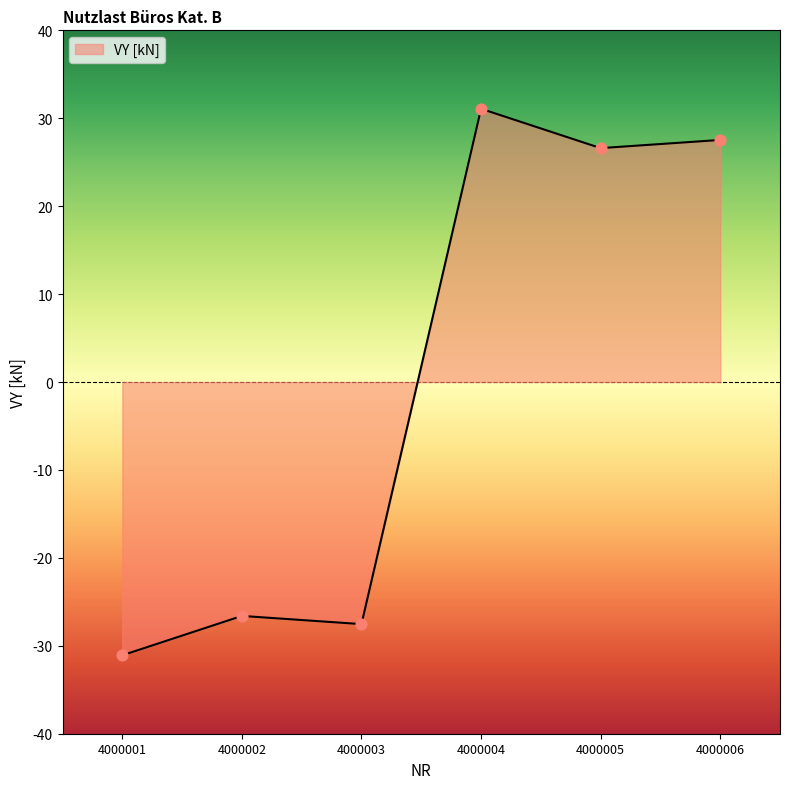

What is the change in value from 4000001 to 4000003?

+3.5